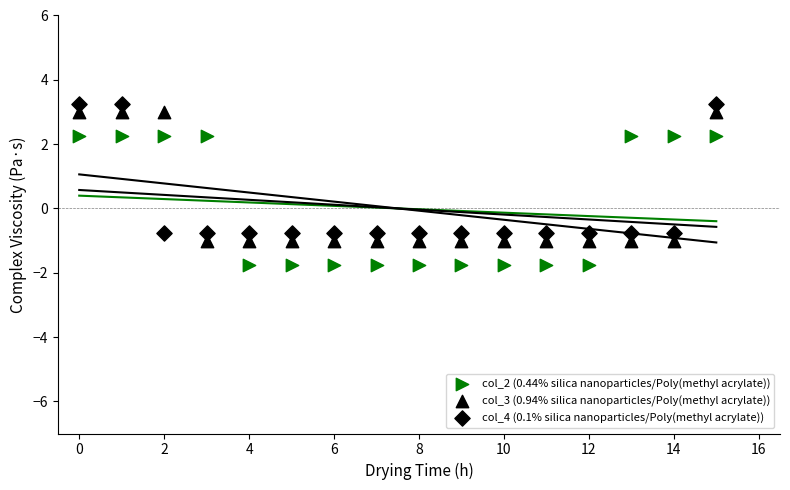

How many points are shown in the scatter plot?

48